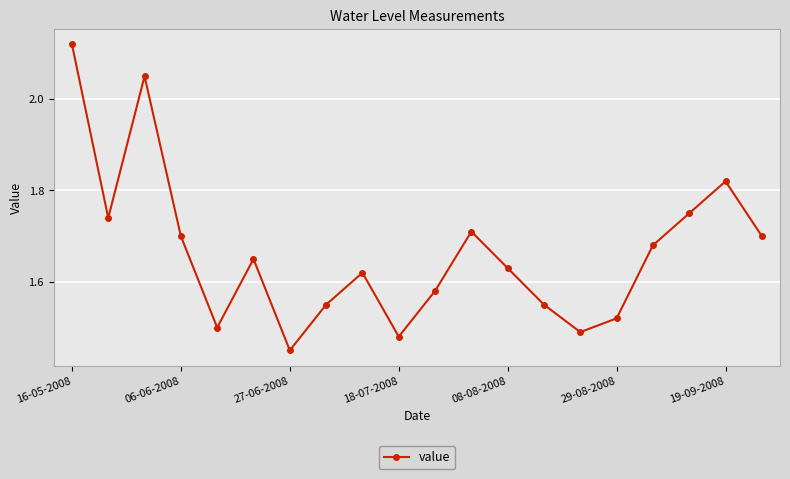

True or false: there are more than 0 points higher than both neighbors.

True